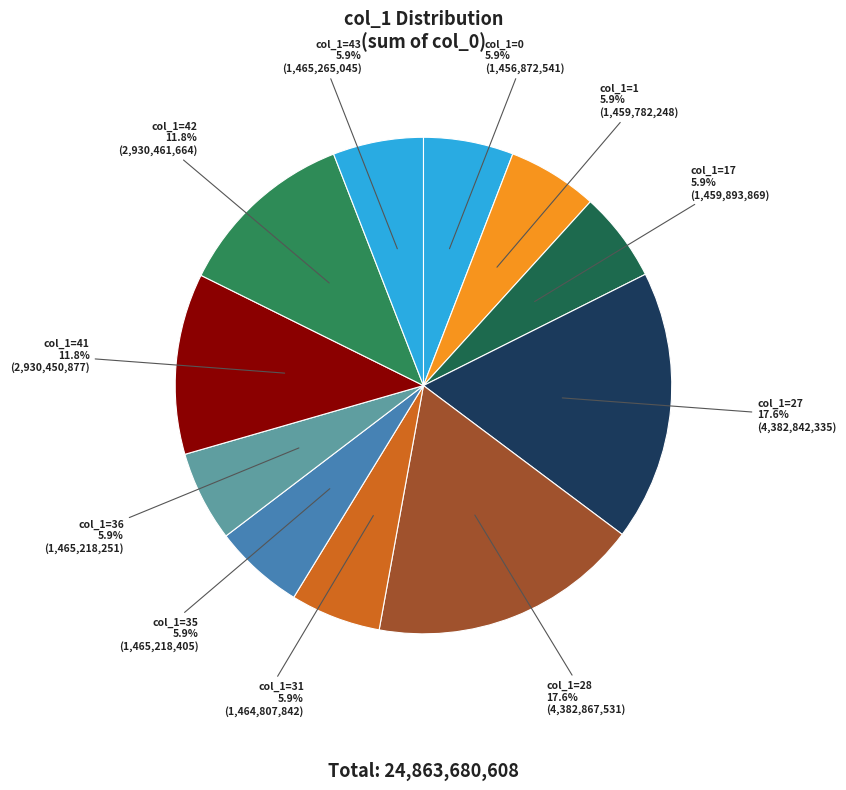

How many slices are in this pie chart?

11